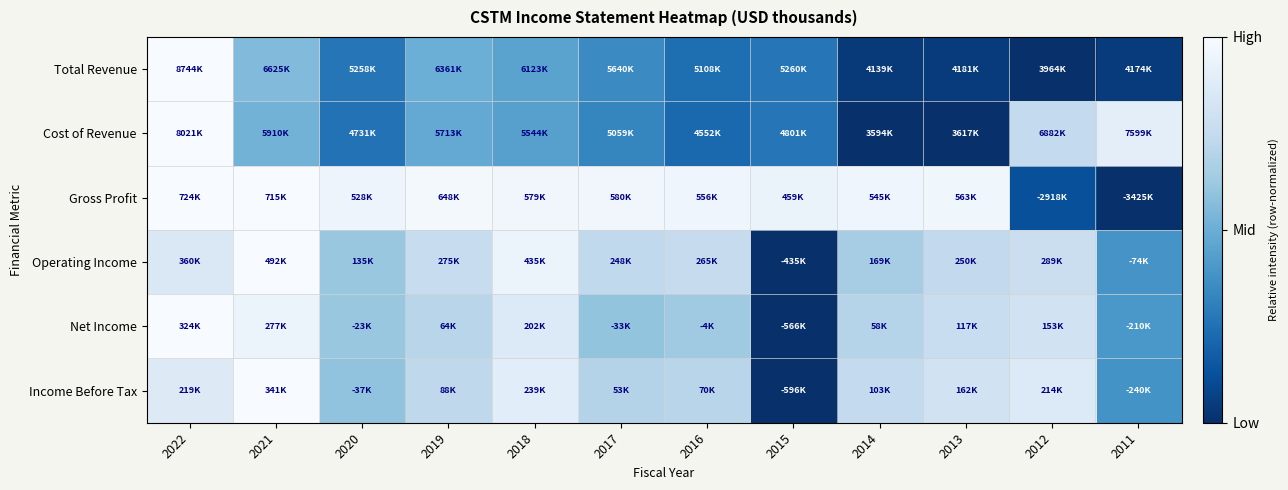

At which category does the chart reach its minimum across all series?

2012